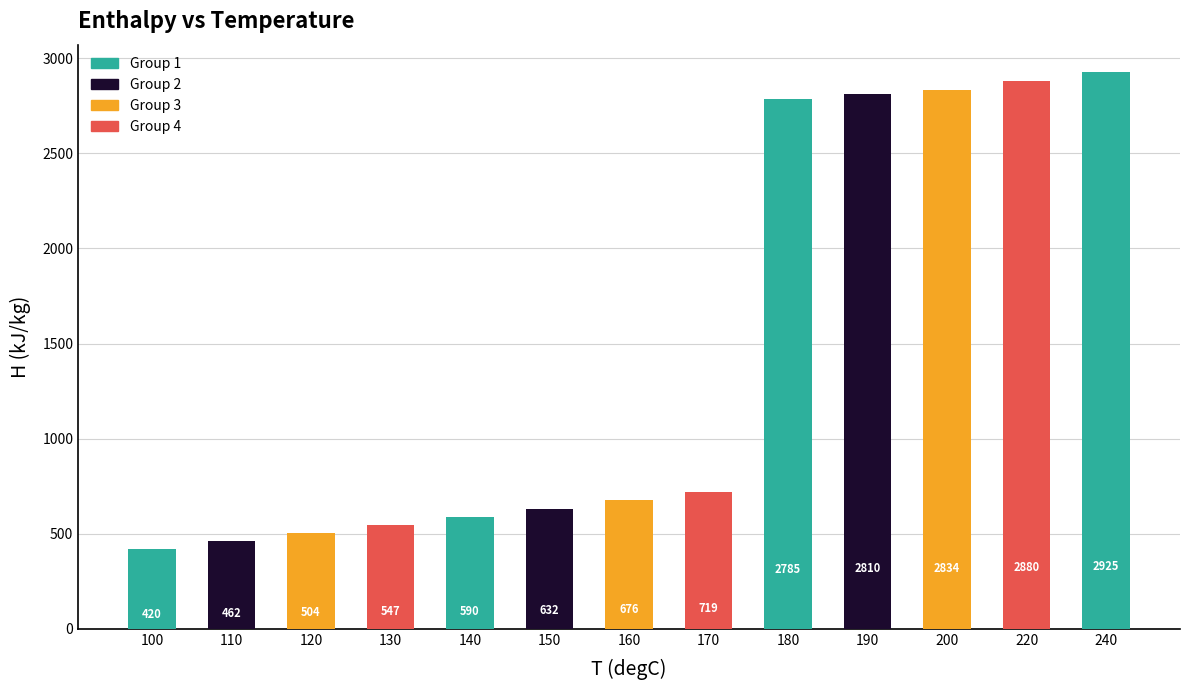

At which label is the value closest to 1672?

170